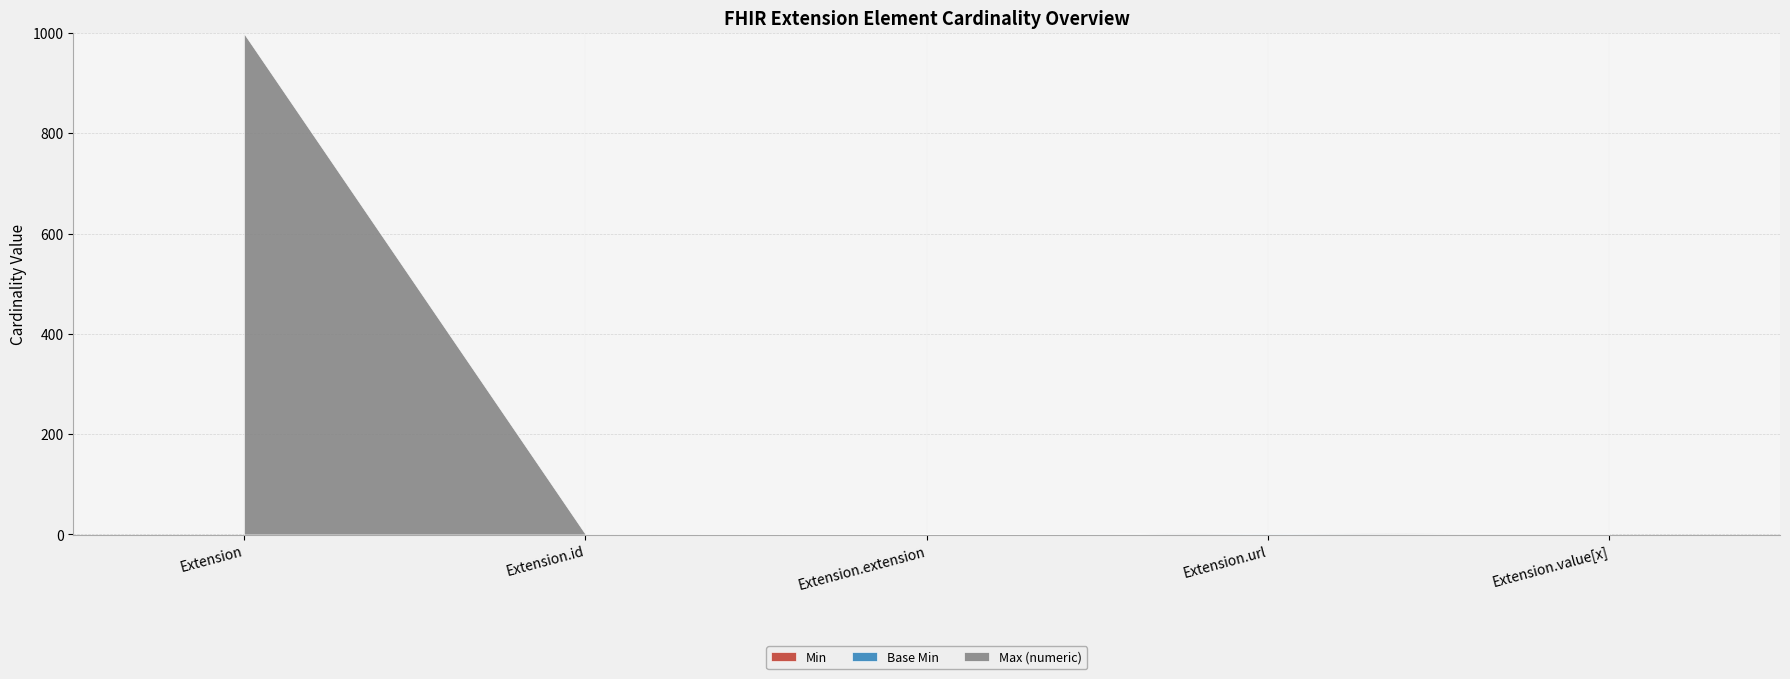

Is the value of Base Min at Extension greater than the value of Min at Extension?

No